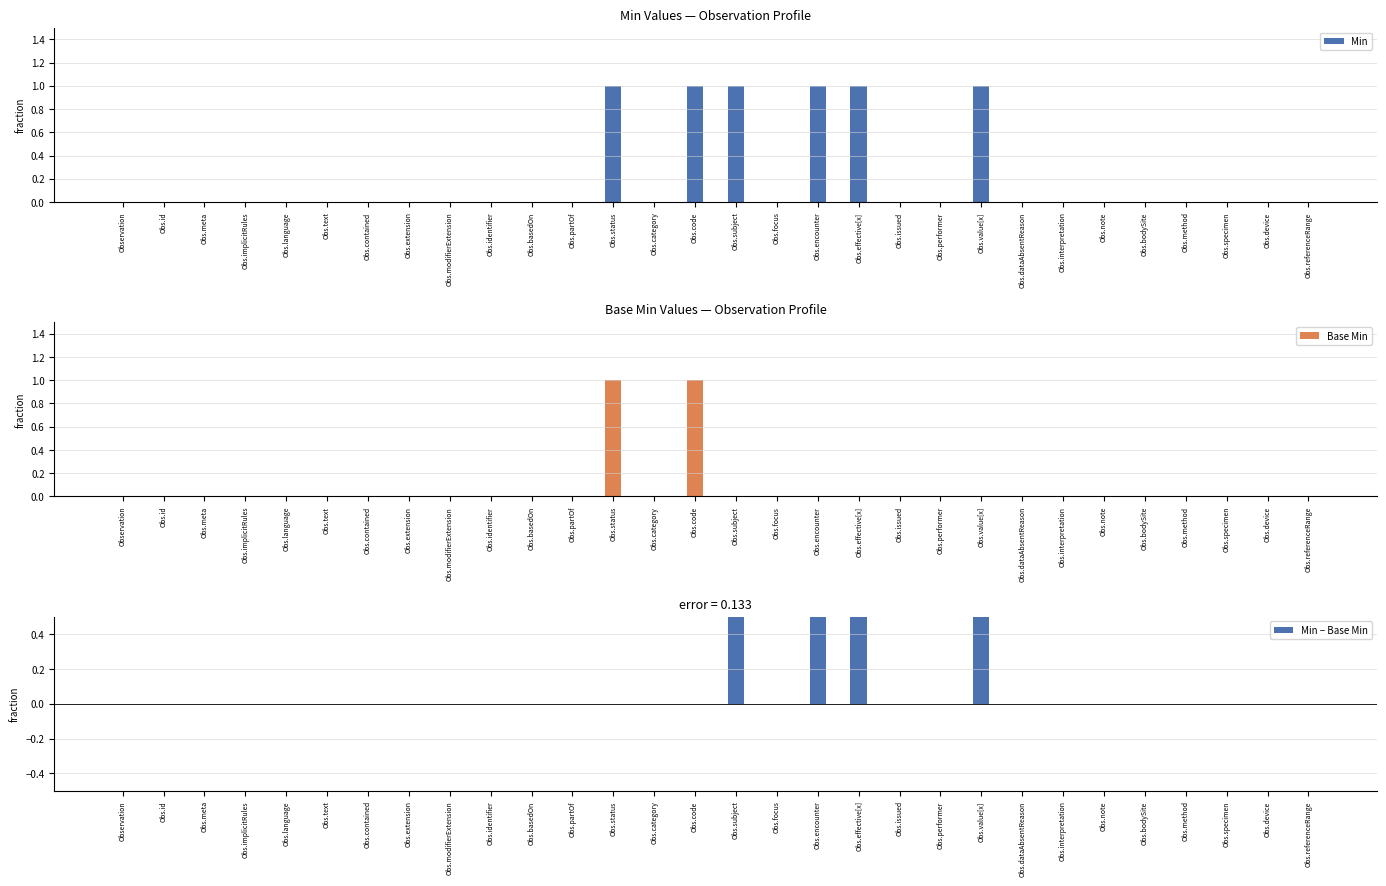

How many categories are shown in the chart?

30